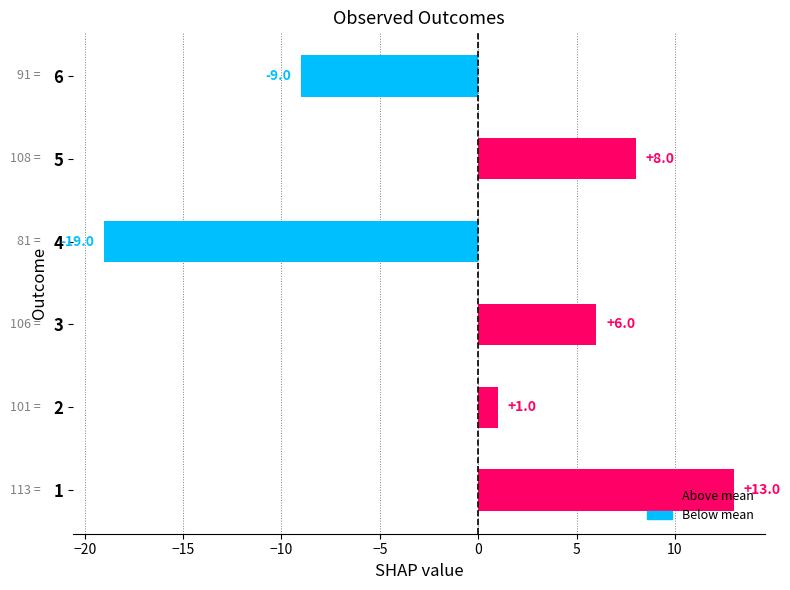

Are the bars horizontal?

Yes